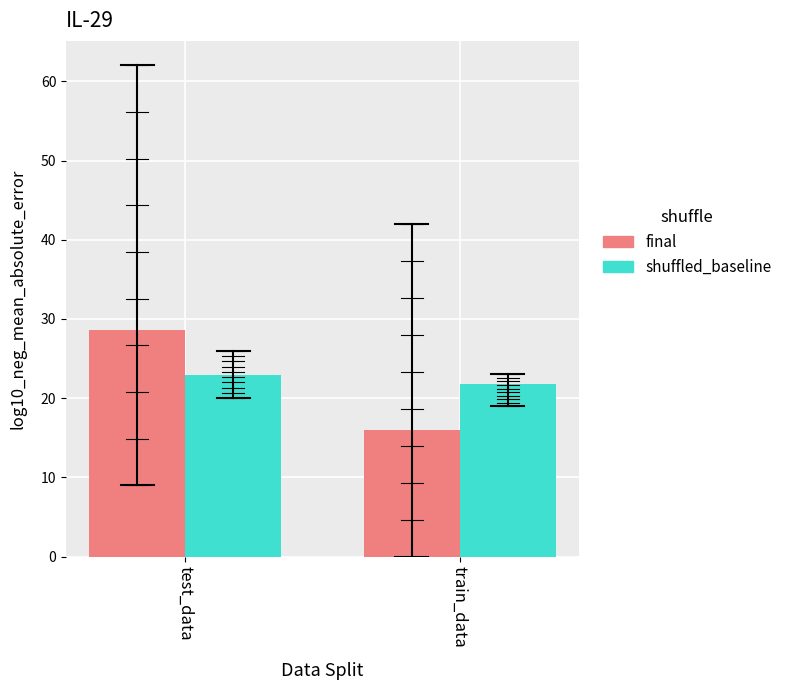

List the series in order of their peak value, highest first.

final, shuffled_baseline